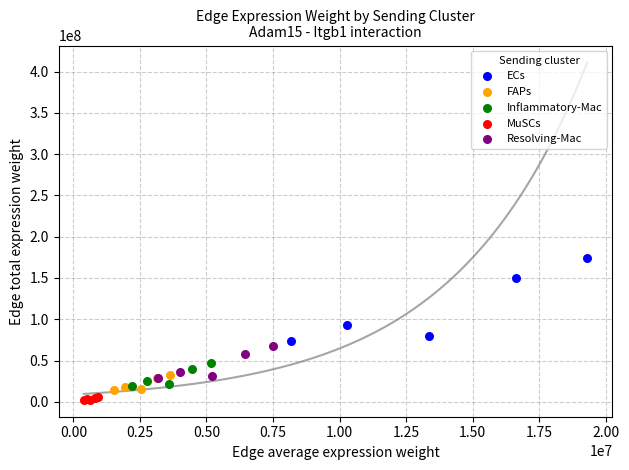

Which series has the largest Y range (max minus min)?

ECs